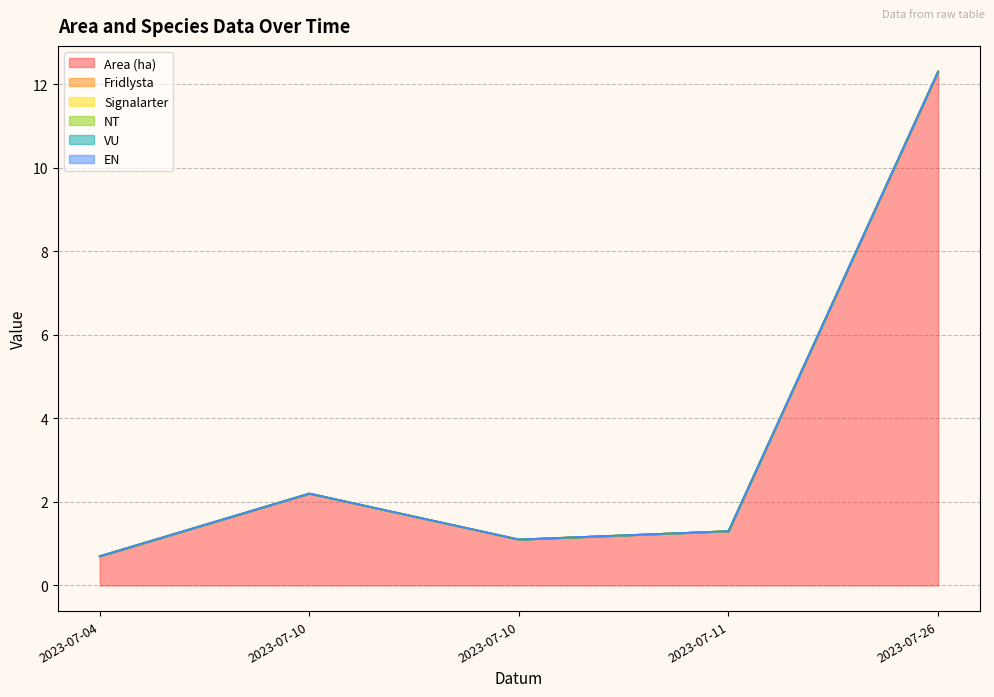

Does the chart display data point markers on the line(s)?

No